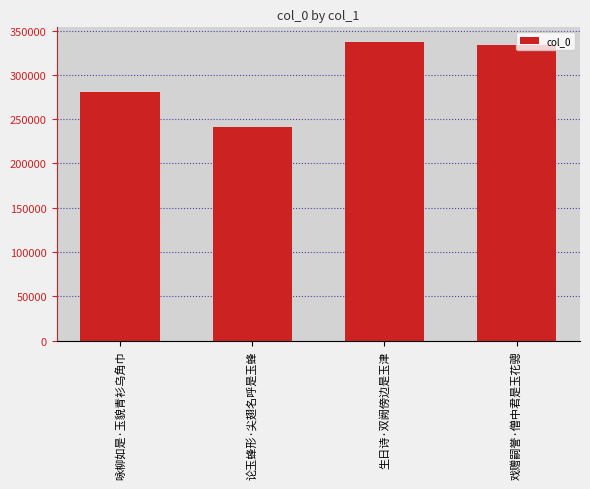

What is the difference between the values at 论玉蜂形·尖翅名呼是玉蜂 and 戏赠嗣誉·僧中君是玉花骢?

92651